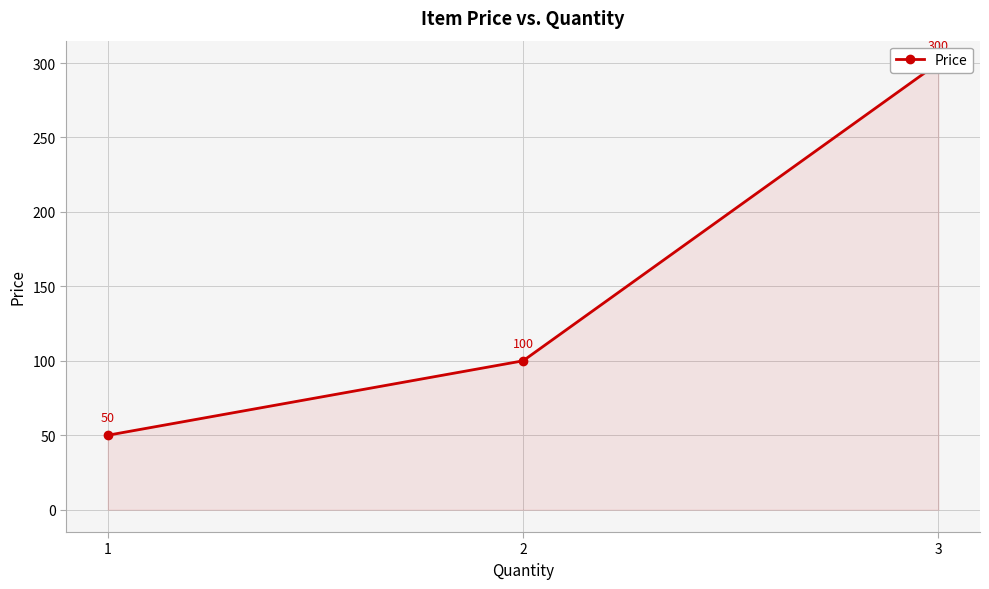

Is it true that the value at 2 is 100?

True